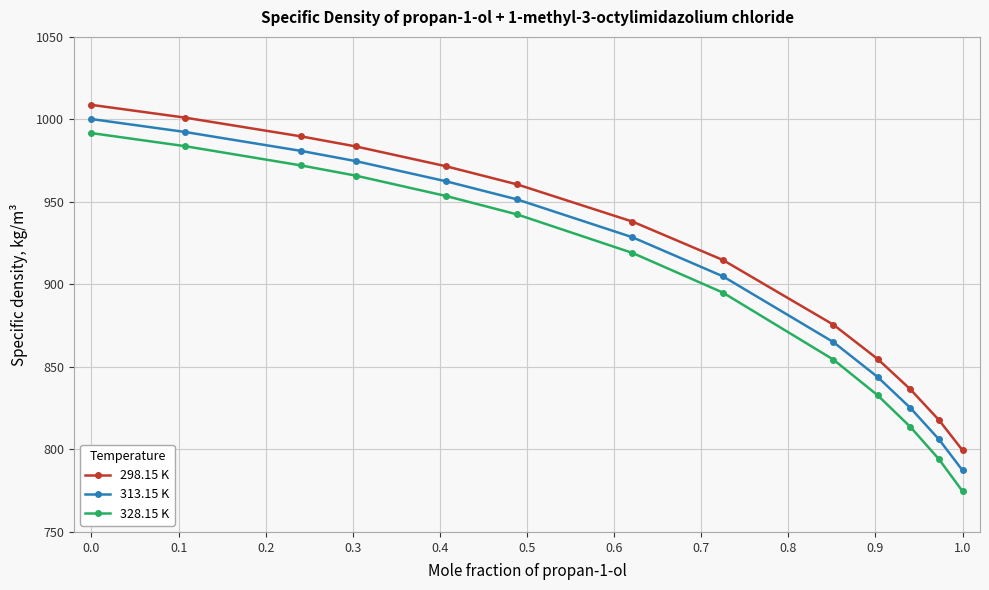

Which series has the widest spread of values?

328.15 K